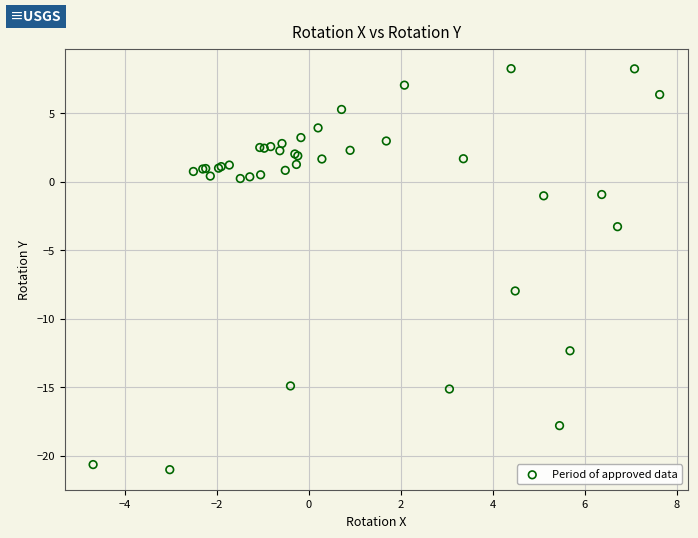

What Y value in the scatter plot is closest to -6?

-8.0